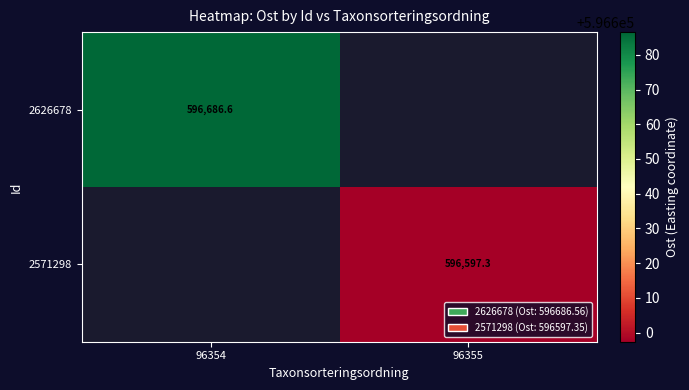

How many data points does each series have?

2